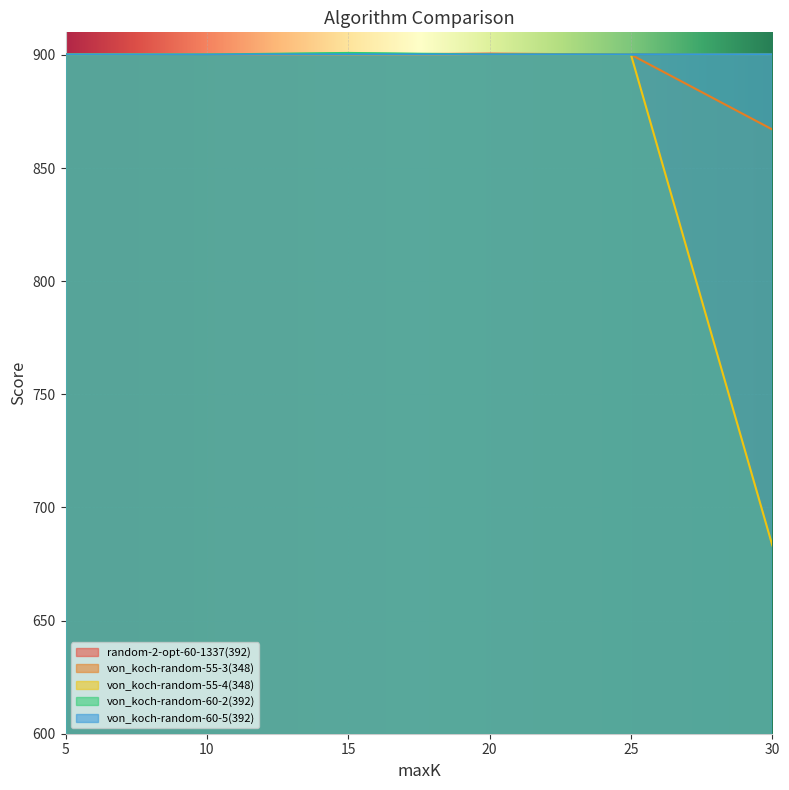

Rank the series by their maximum value, from lowest to highest.

von_koch-random-55-3(348), von_koch-random-60-5(392), von_koch-random-55-4(348), random-2-opt-60-1337(392), von_koch-random-60-2(392)